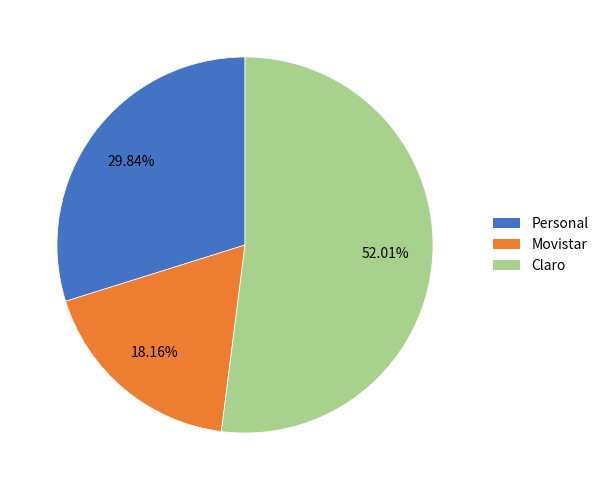

How many slices are in this pie chart?

3